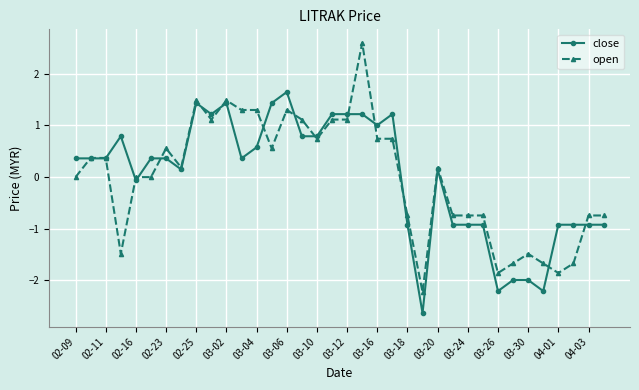

How many series are shown in this chart?

2